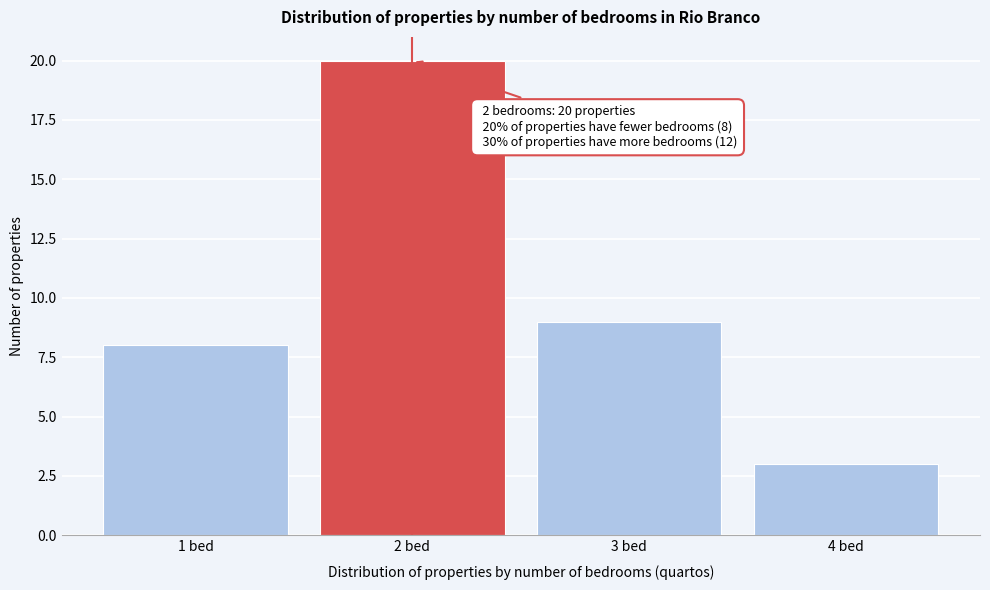

Reading right to left, what are all the values shown in this chart?

4 bed=3	3 bed=9	2 bed=20	1 bed=8